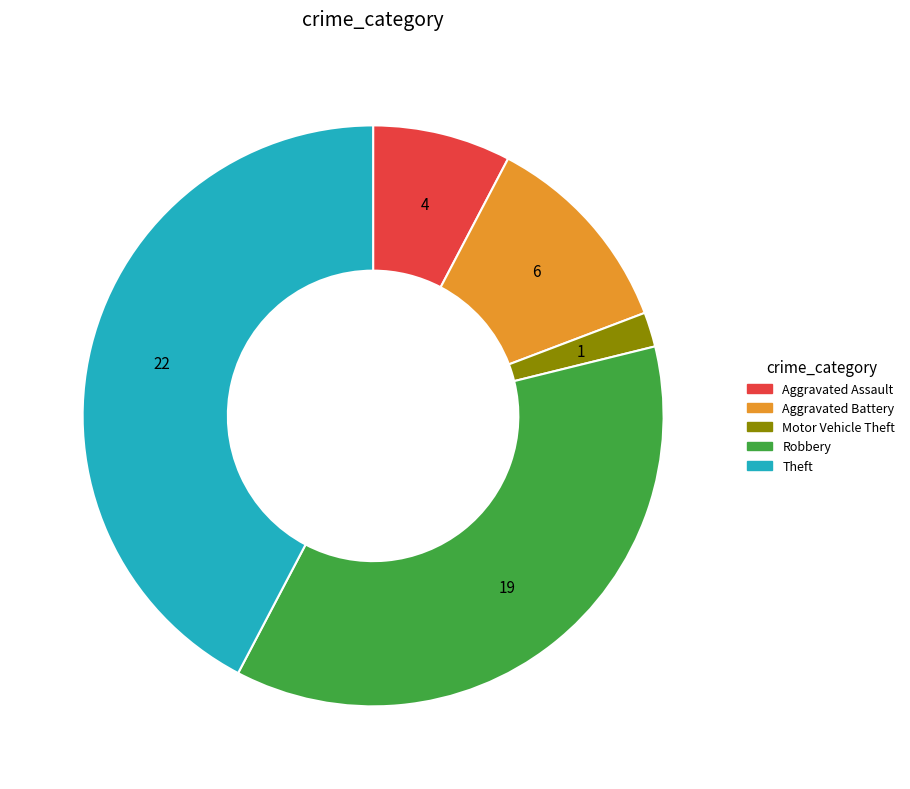

Rank the categories by value from highest to lowest.

Theft, Robbery, Aggravated Battery, Aggravated Assault, Motor Vehicle Theft